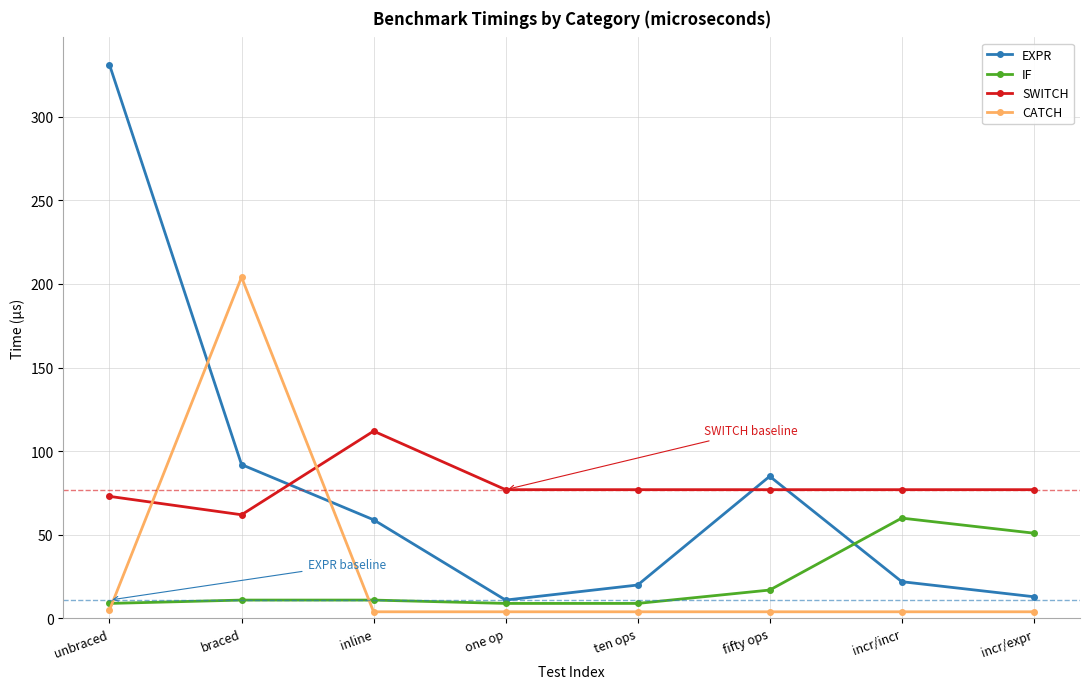

What position from the left is unbraced?

1